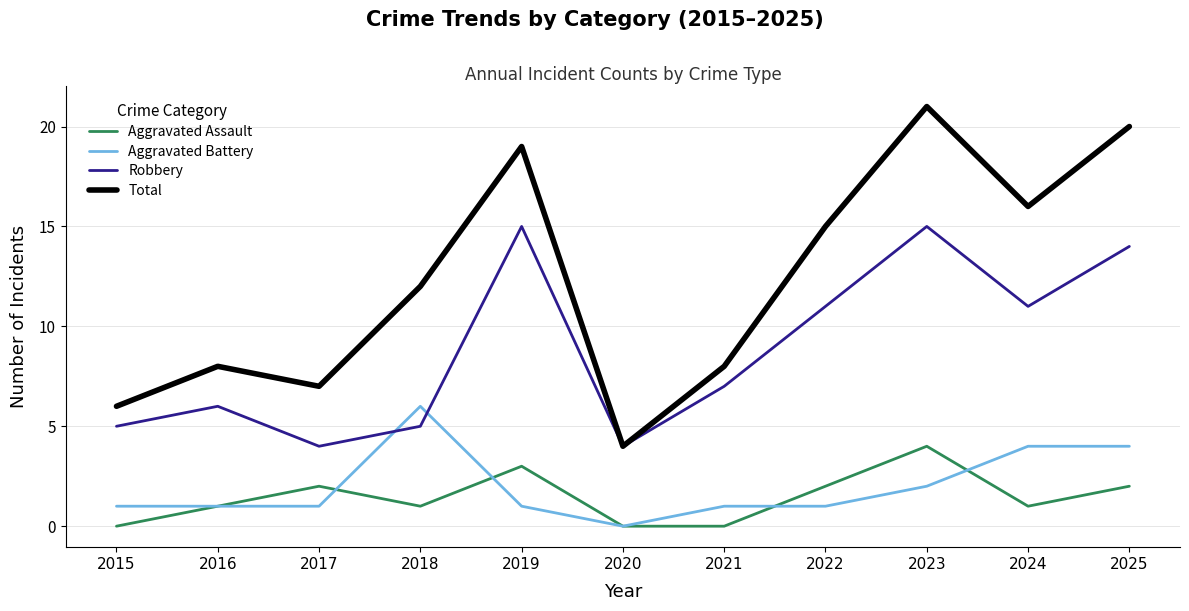

Is it true that Aggravated Battery equals 1 at 2016?

True